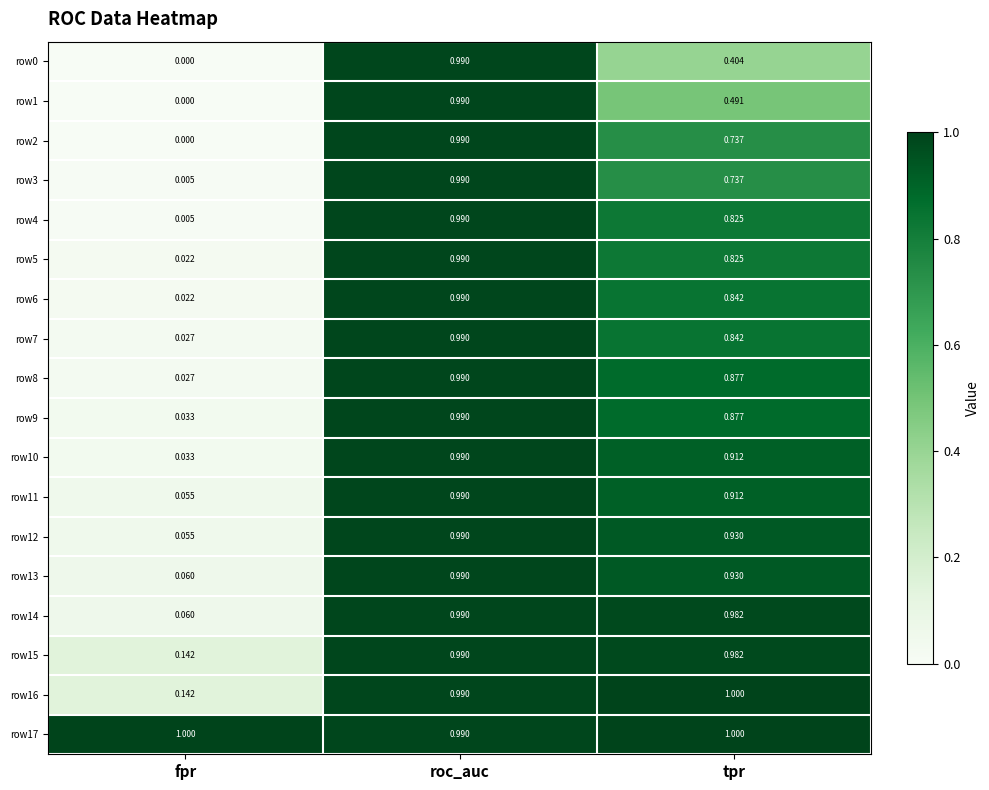

List the labels in order of row9 value, largest first.

roc_auc, tpr, fpr